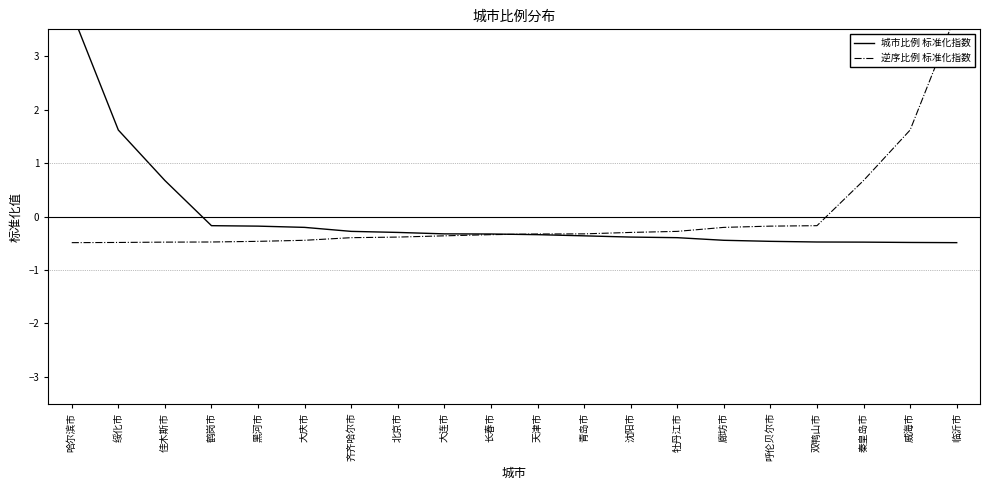

Which category has the highest value in the 逆序比例 标准化指数 series?

临沂市